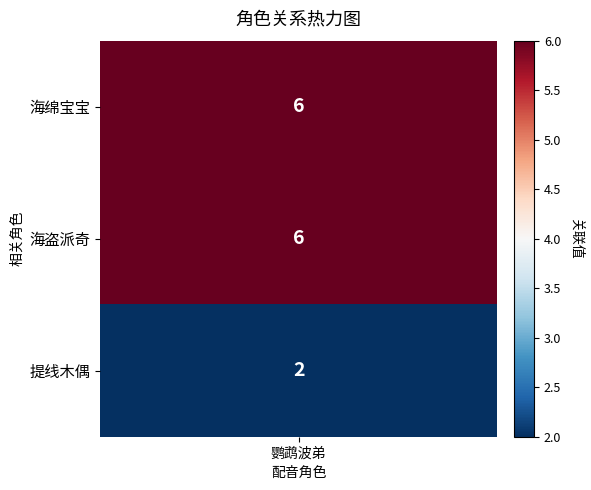

Rank the categories by value from lowest to highest.

提线木偶, 海绵宝宝, 海盗派奇